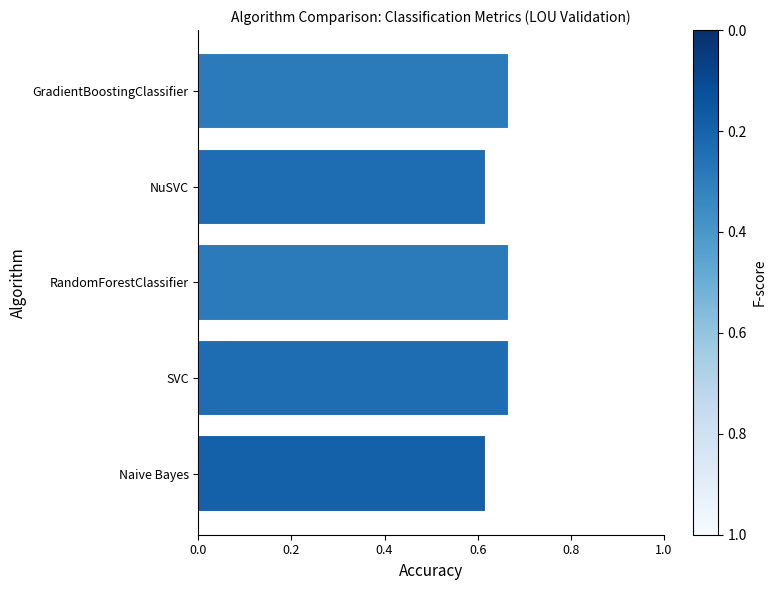

What is the sum of all values?

3.2